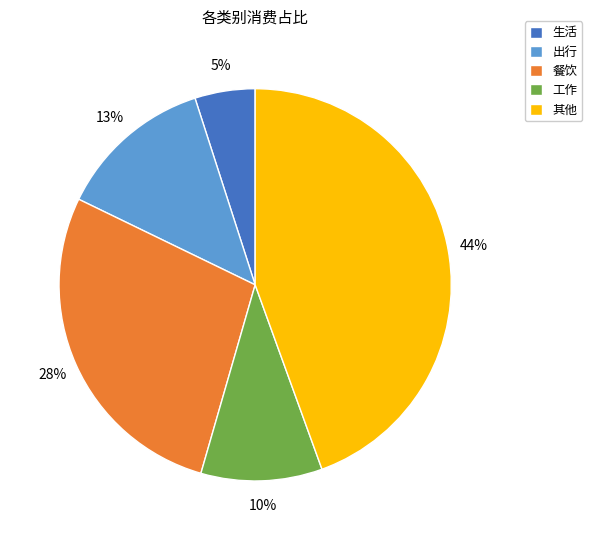

Is there any slice that represents more than half of the pie?

No